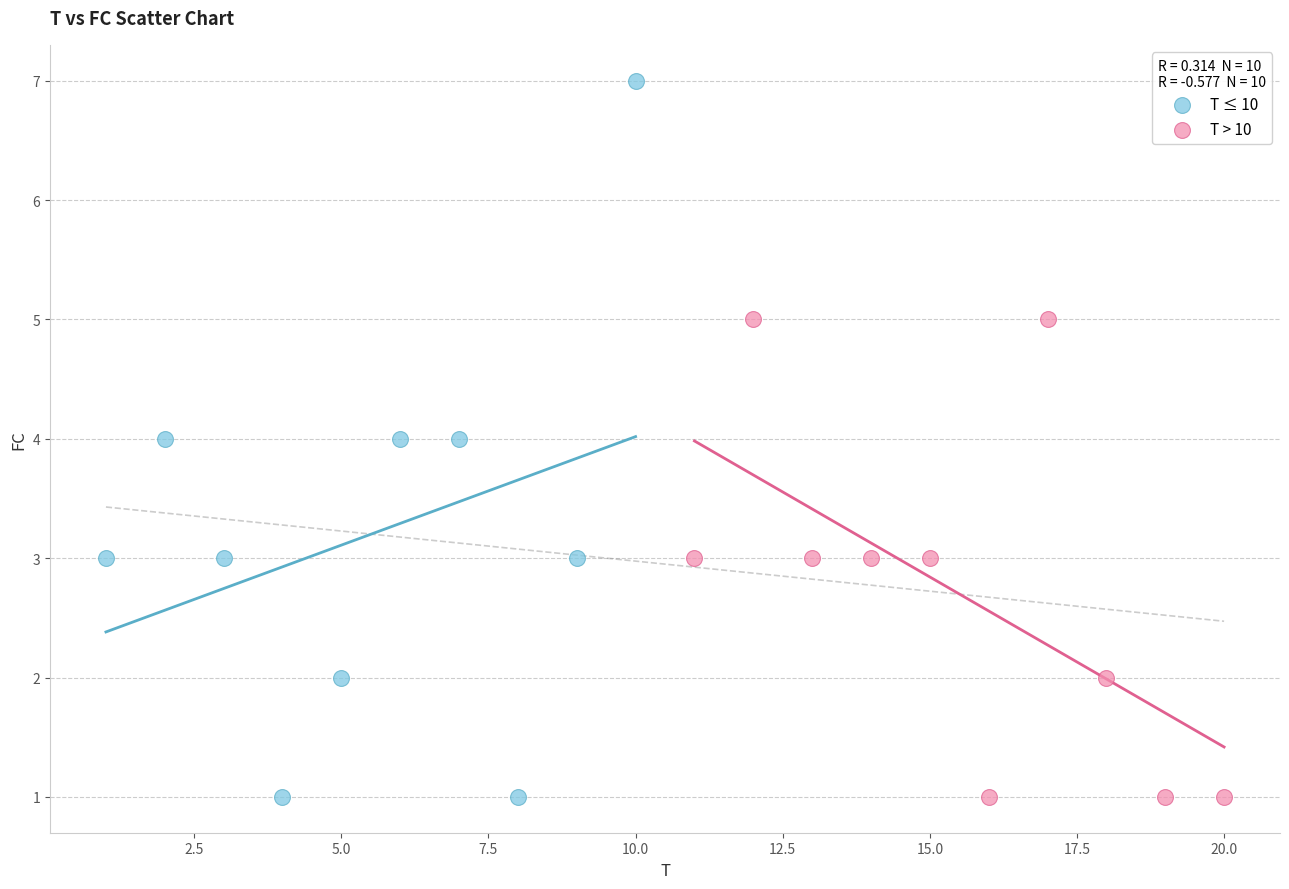

Which series contains the highest Y value?

T ≤ 10